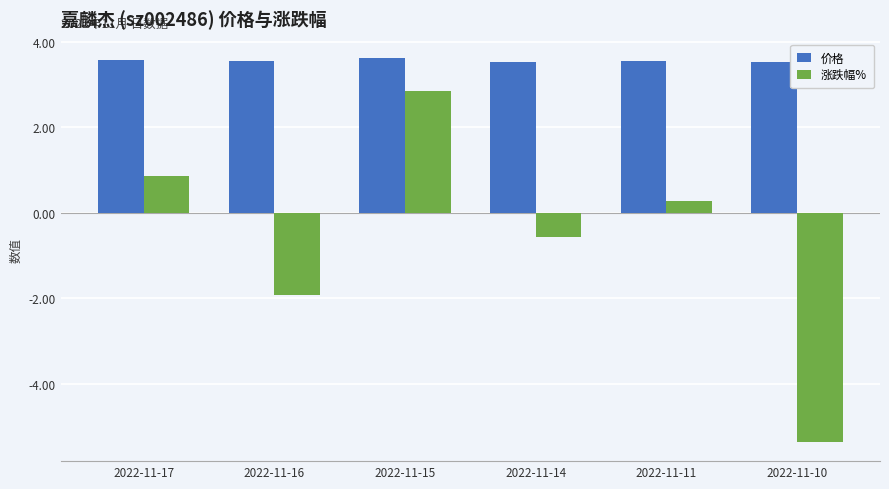

What is the difference between the highest and lowest values at 2022-11-14?

4.1